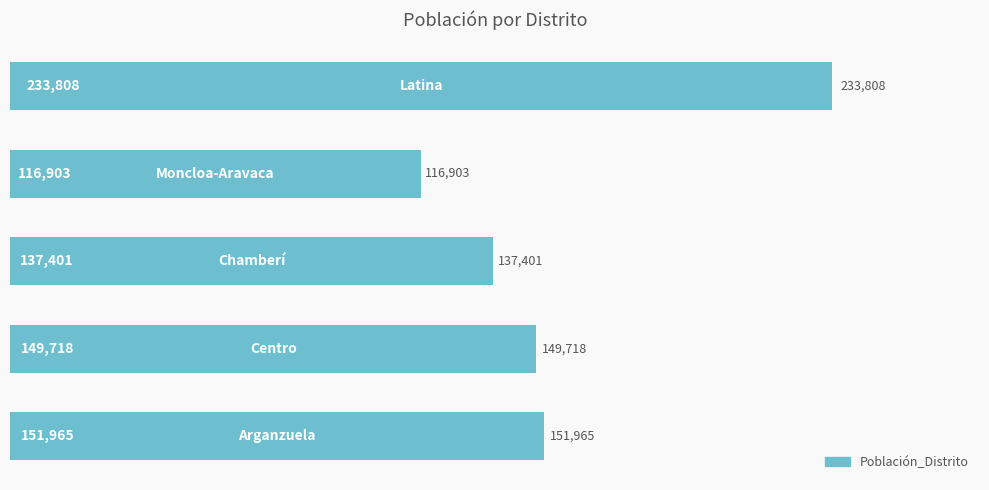

What is the smallest value displayed?

116903